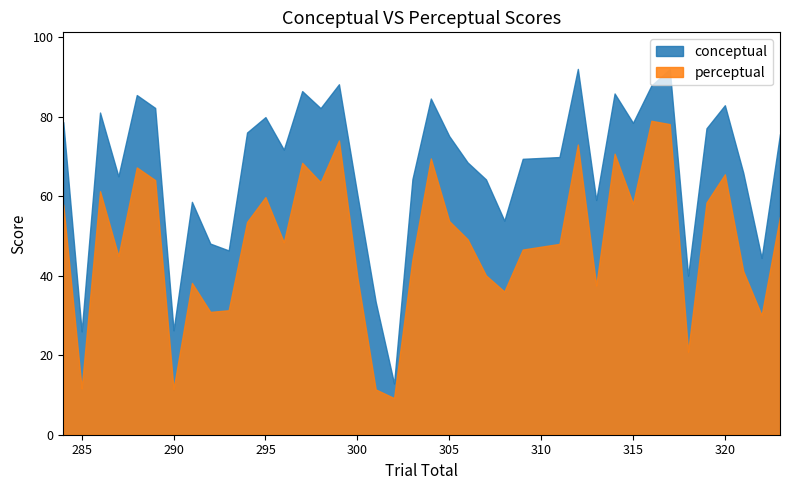

True or false: perceptual and conceptual cross at least once.

False